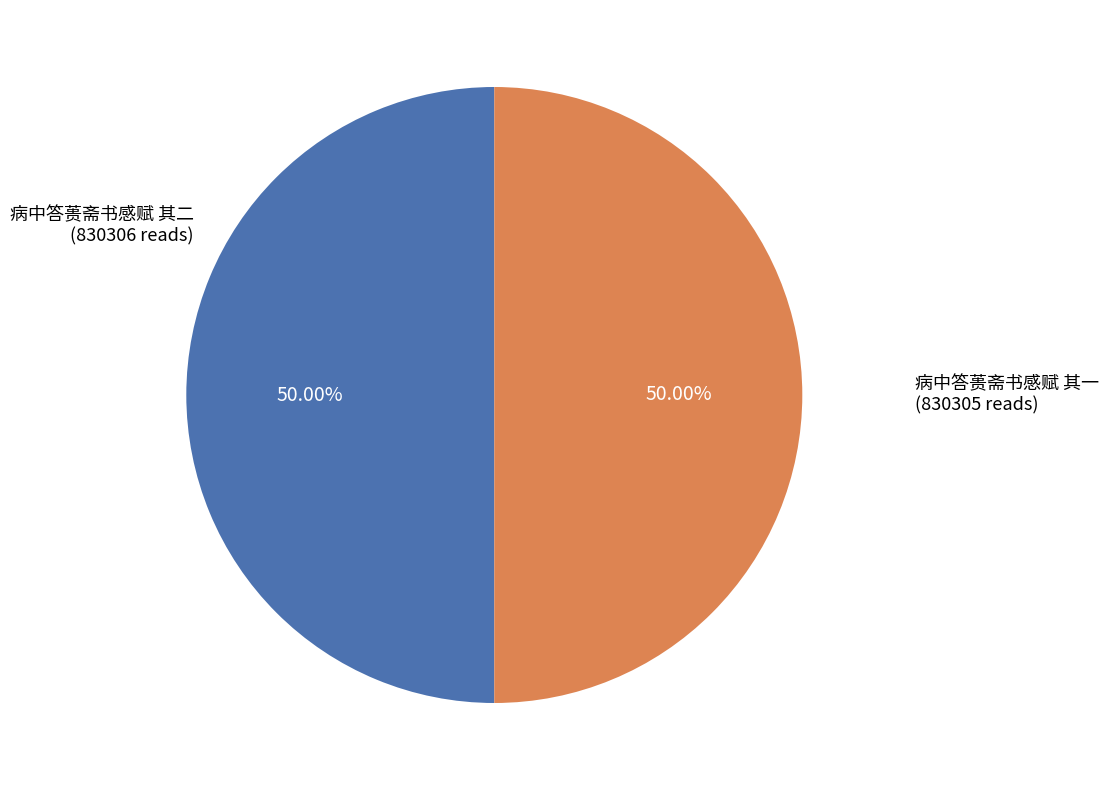

True or false: 病中答蒉斋书感赋 其一 accounts for 50% of the total.

True